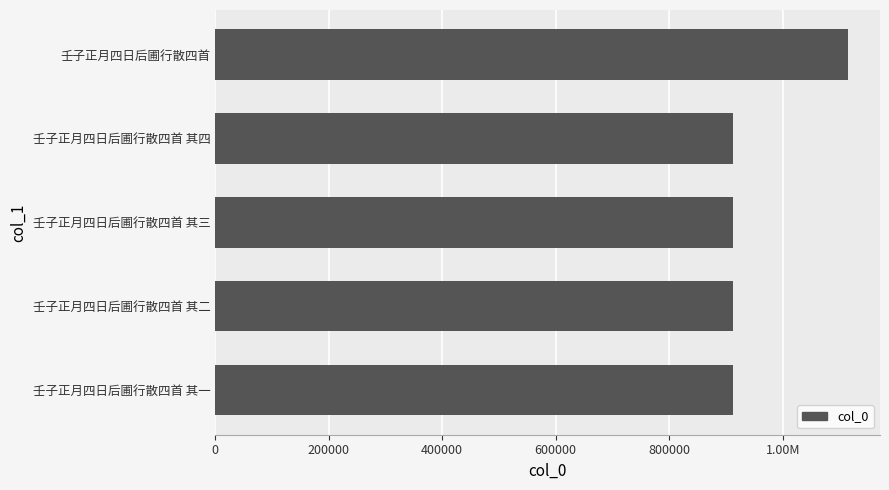

What is the sum of all values?

4764010